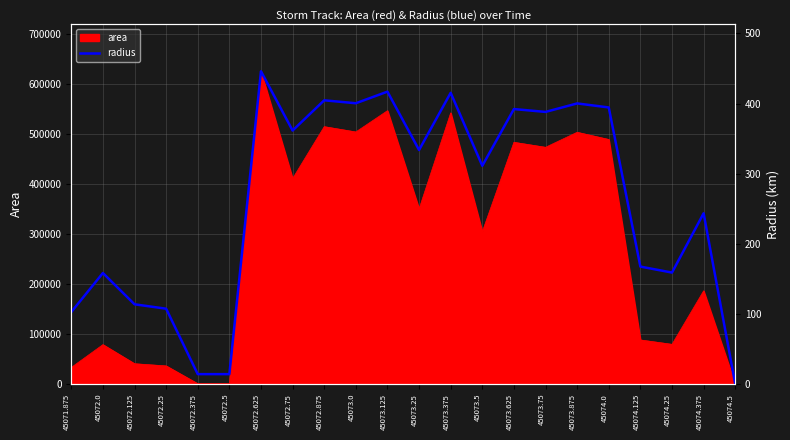

What is the sum of all values?

5745.1